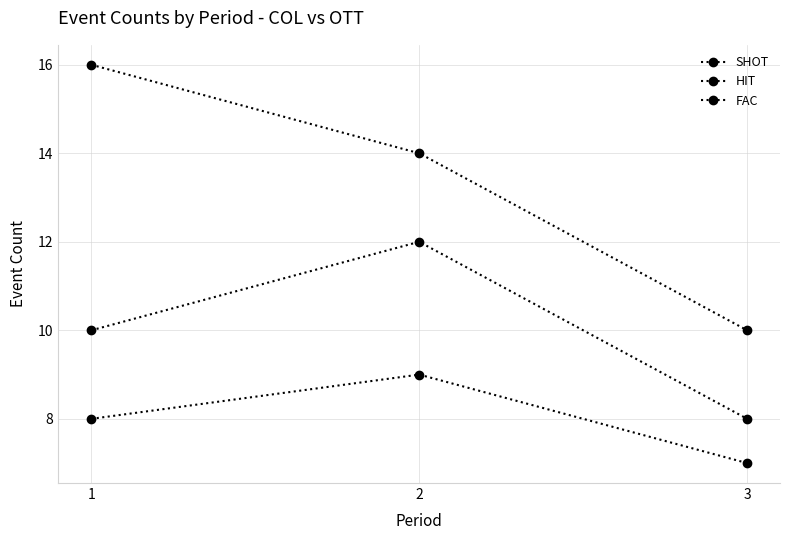

How many values in the SHOT series are below 14?

1